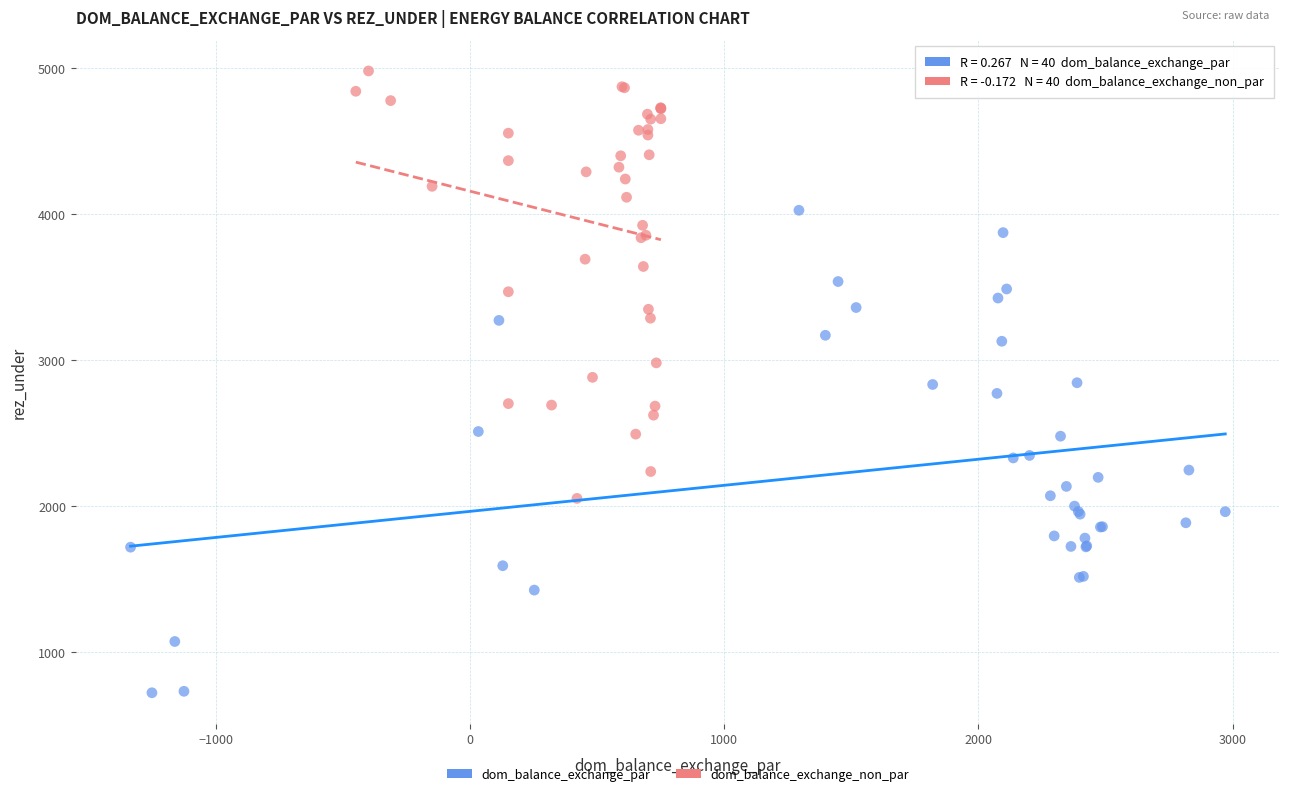

Which series reaches the maximum Y coordinate?

dom_balance_exchange_non_par